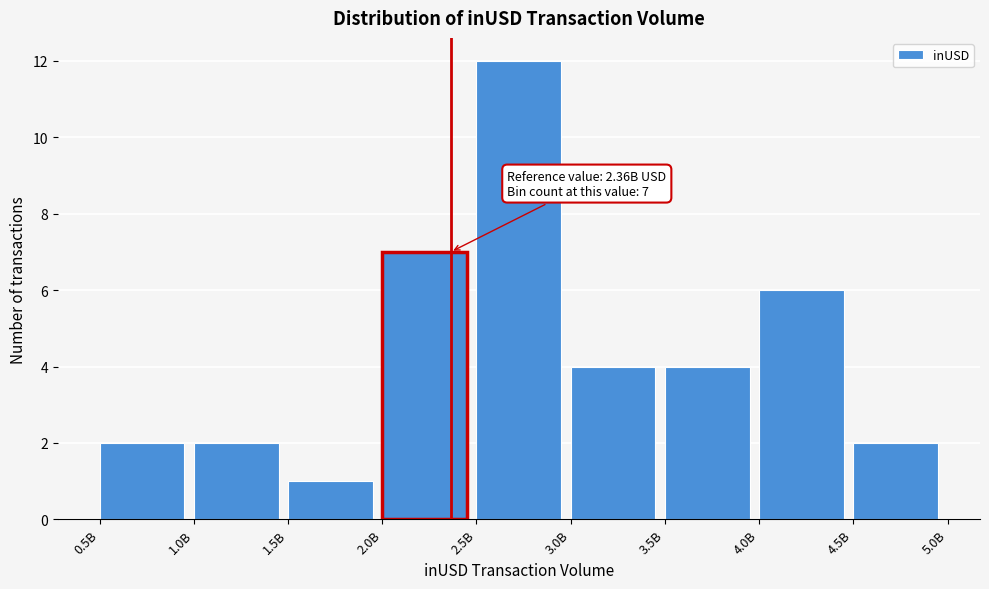

Reading left to right, what are all the values shown in this chart?

0.5B=2	1.0B=2	1.5B=1	2.0B=7	2.5B=12	3.0B=4	3.5B=4	4.0B=6	4.5B=2